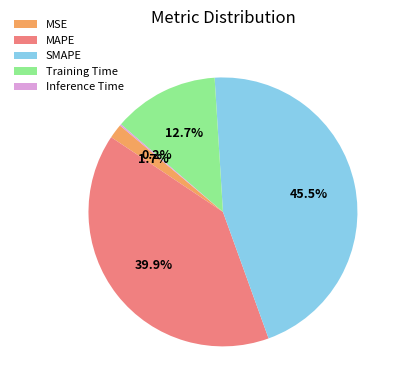

Is MSE the majority of the pie?

No